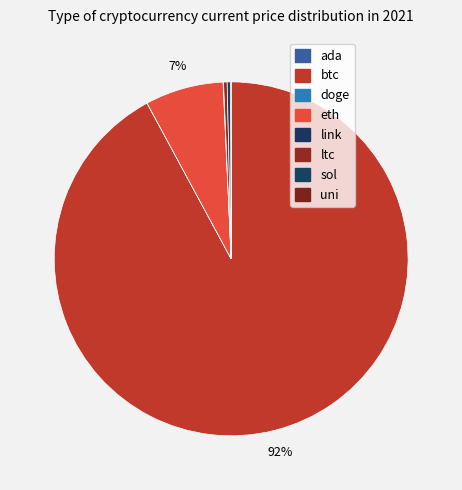

Which has a higher value, uni or doge?

uni